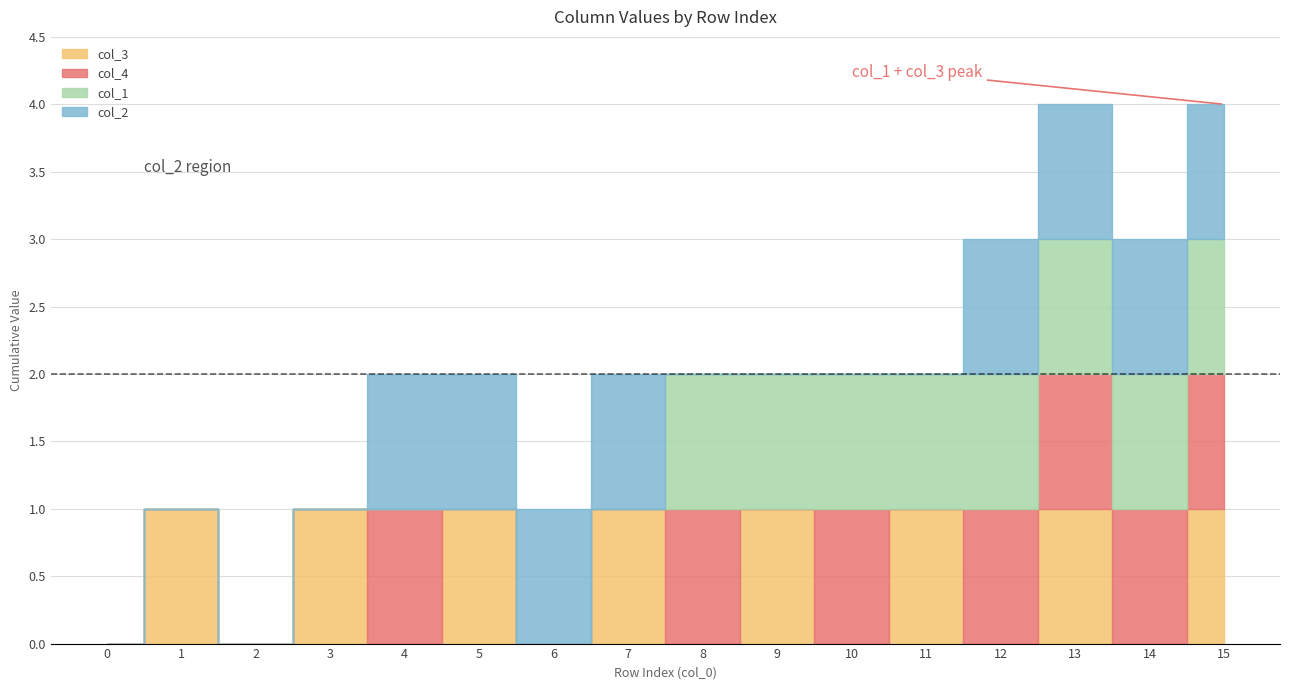

At which label does col_4 reach its peak?

4